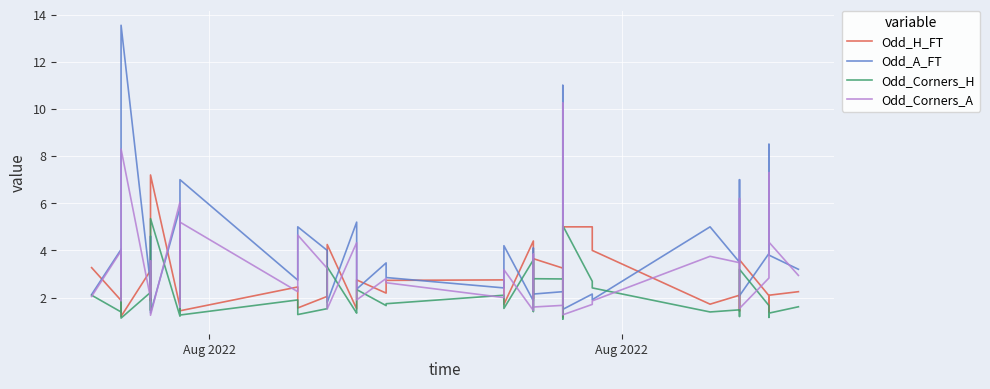

Is it true that Odd_Corners_H equals 4.1 at 17?

False